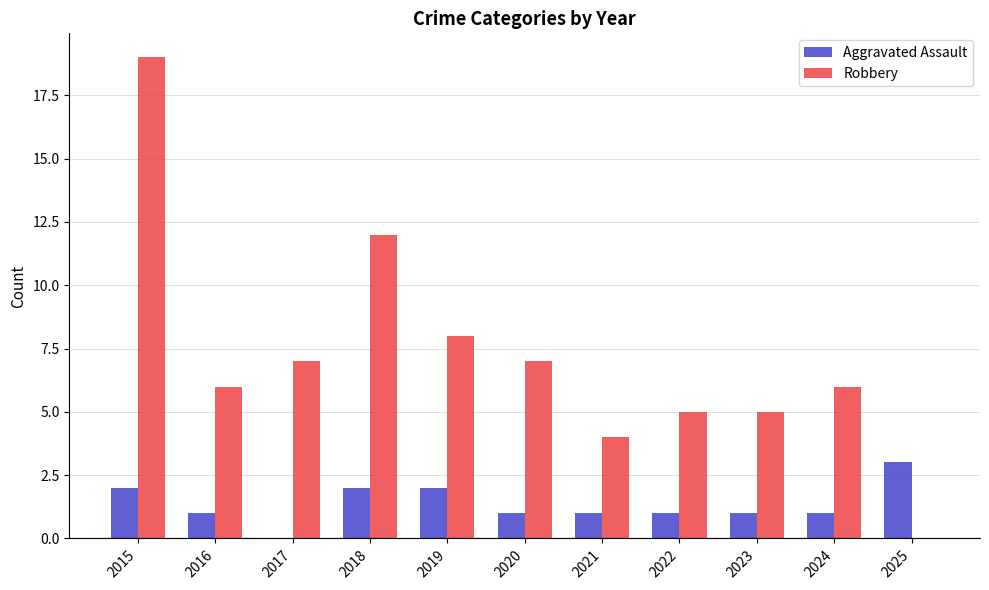

Which category has the highest value in the Robbery series?

2015